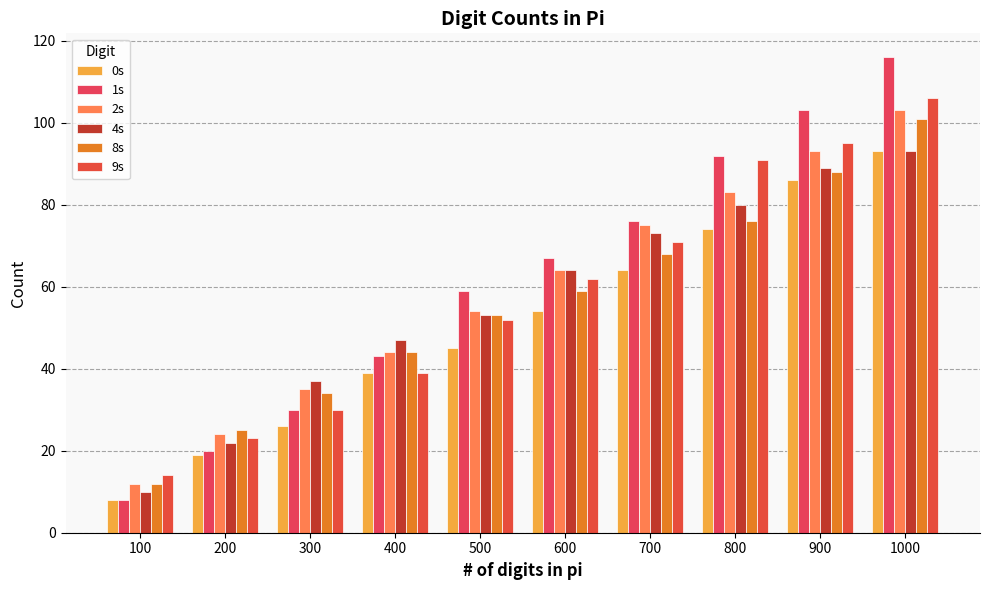

What is the value of the 2s bar at the 2nd from the left?

24